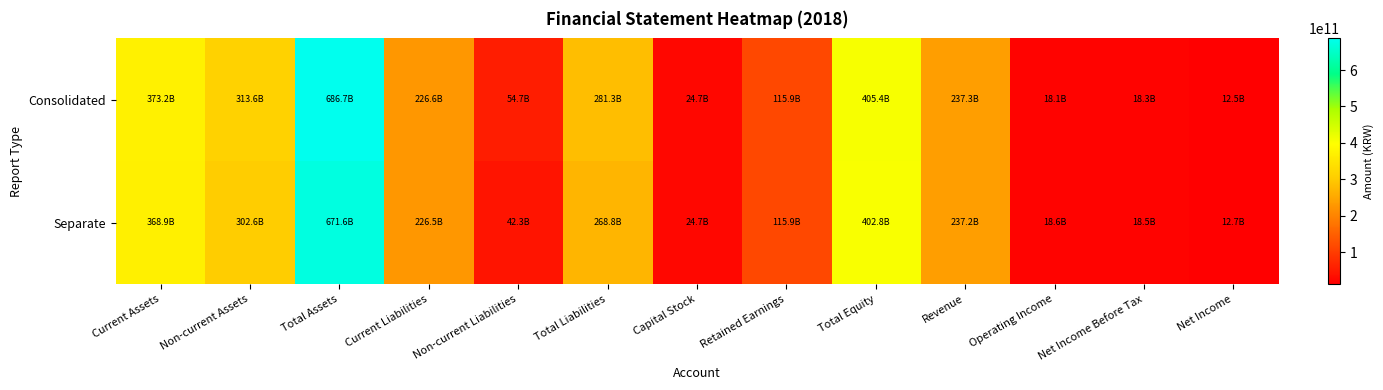

Which series has the largest total across all categories?

Consolidated